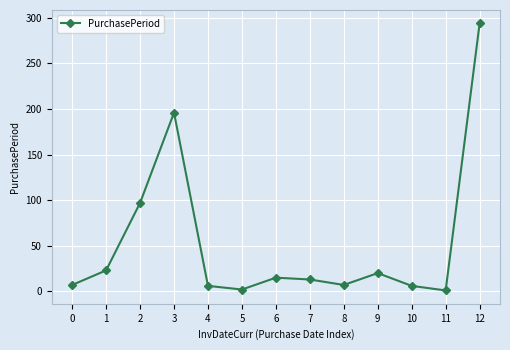

True or false: the data shows 7 at 0.

True